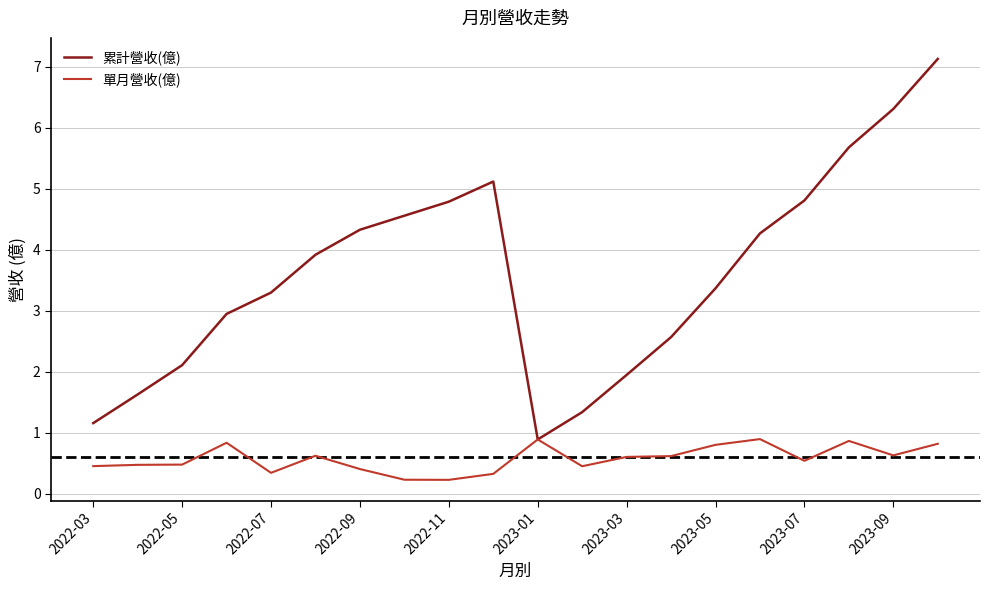

List the series in order of their overall mean, highest first.

累計營收(億), 單月營收(億)